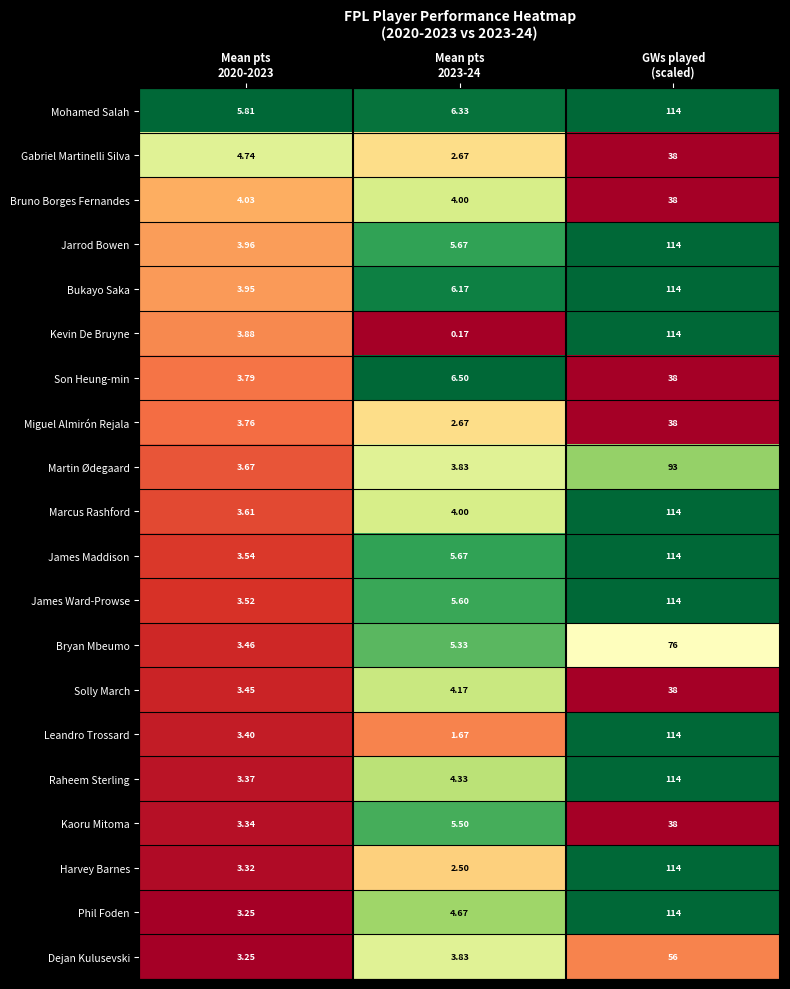

Which series has the largest range (max minus min)?

Kevin De Bruyne